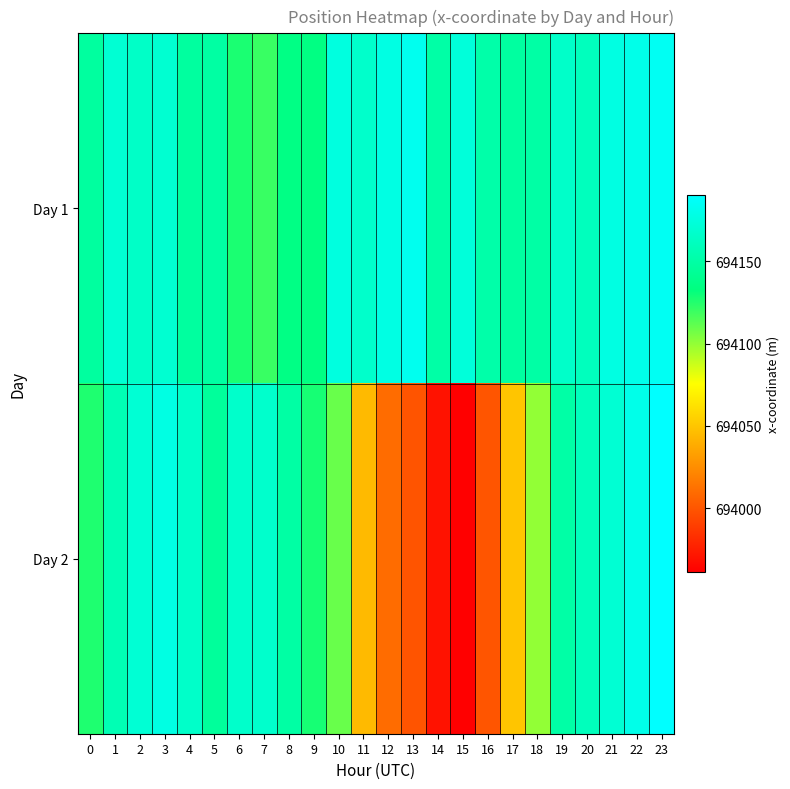

Which series has the widest spread of values?

Day 2